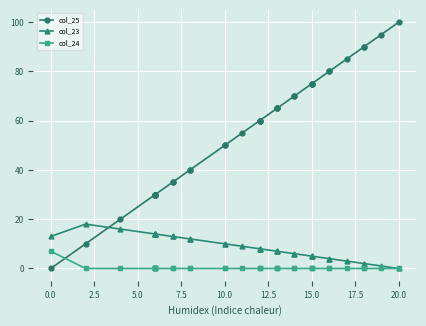

After their last crossing, which series has the higher values: col_23 or col_25?

col_25